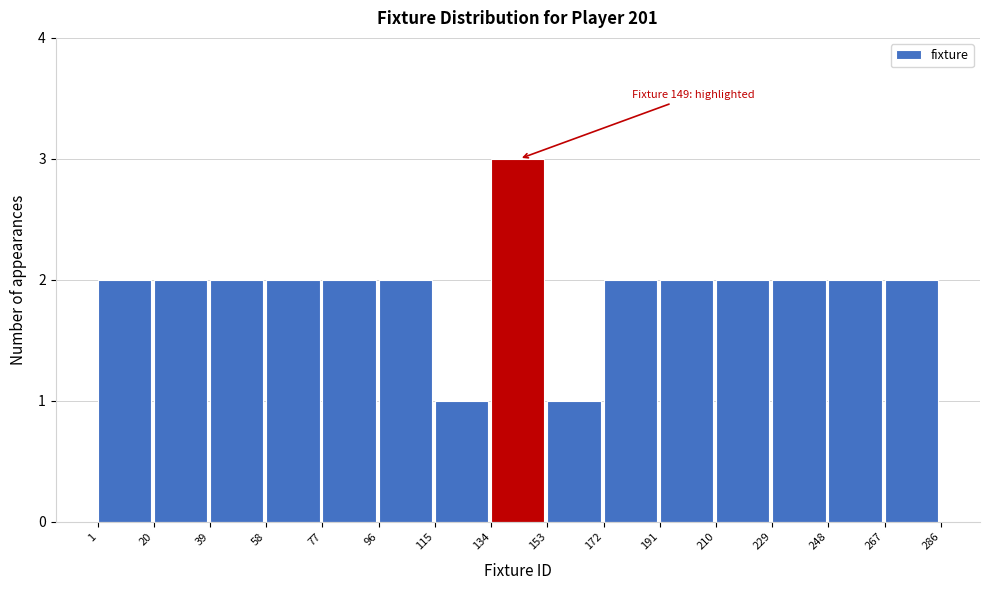

Which range on the x-axis has the tallest bar?

134 to 153